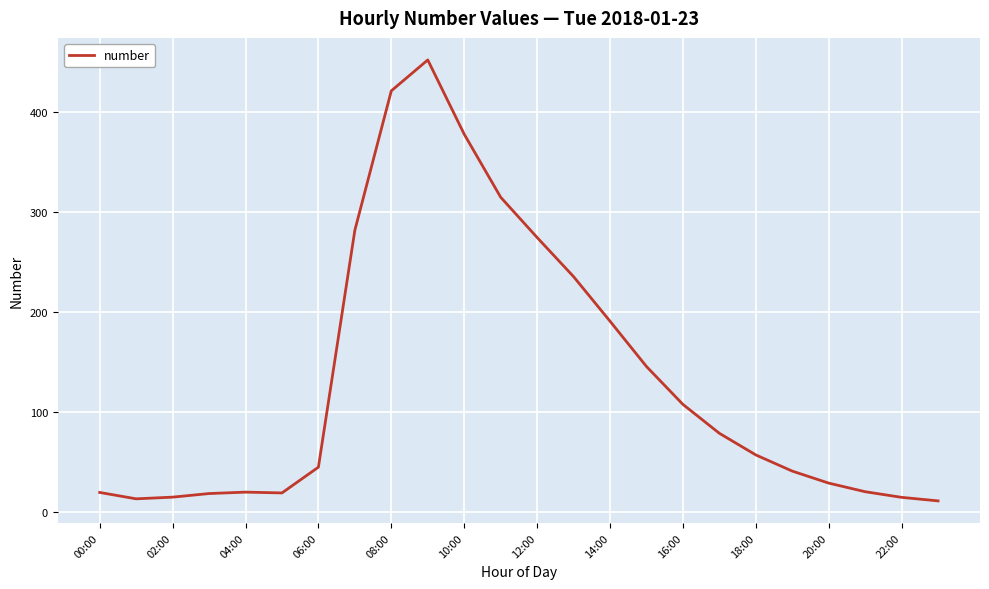

What is the minimum value shown in the chart?

10.8